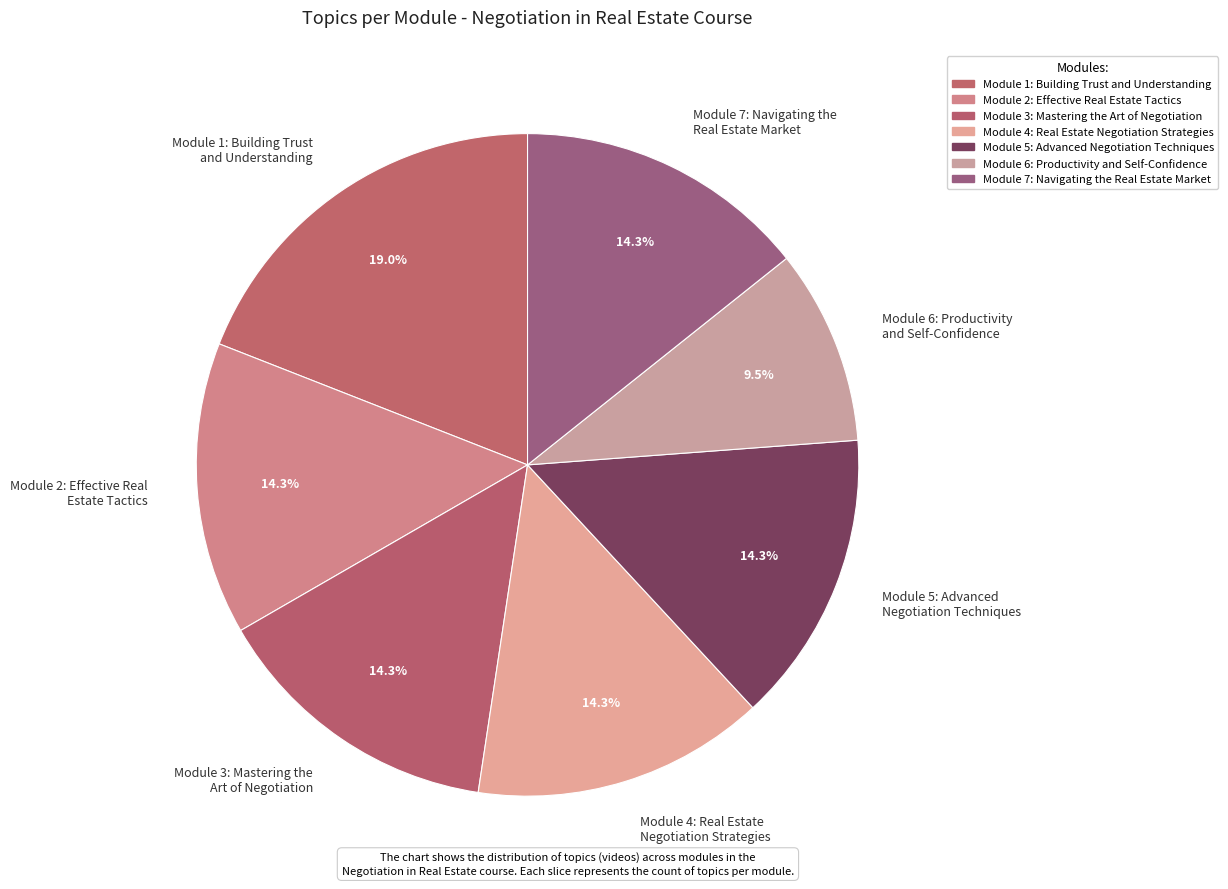

How much of the chart is everything except Module 2: Effective Real Estate Tactics?

85.7%